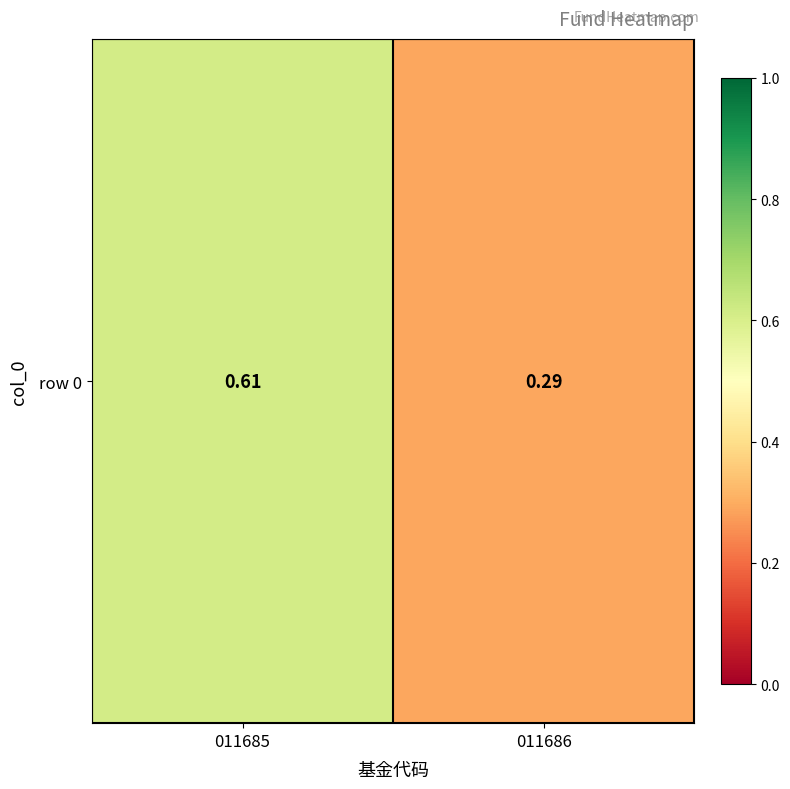

Rank the categories by value from highest to lowest.

011685, 011686